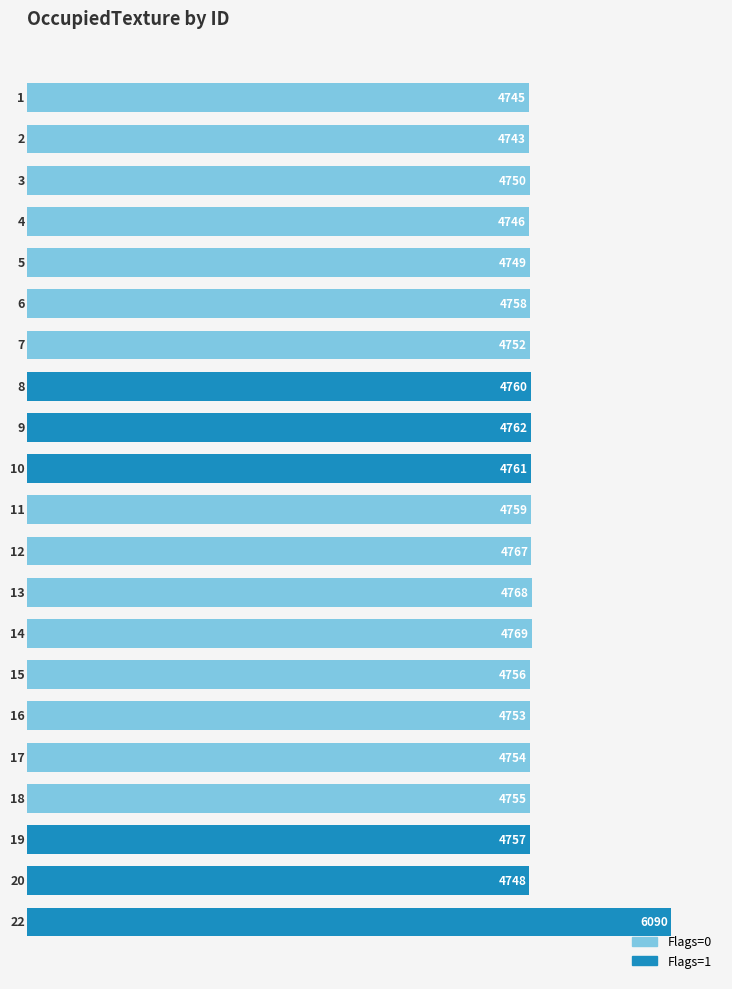

What is the greatest value displayed?

6090